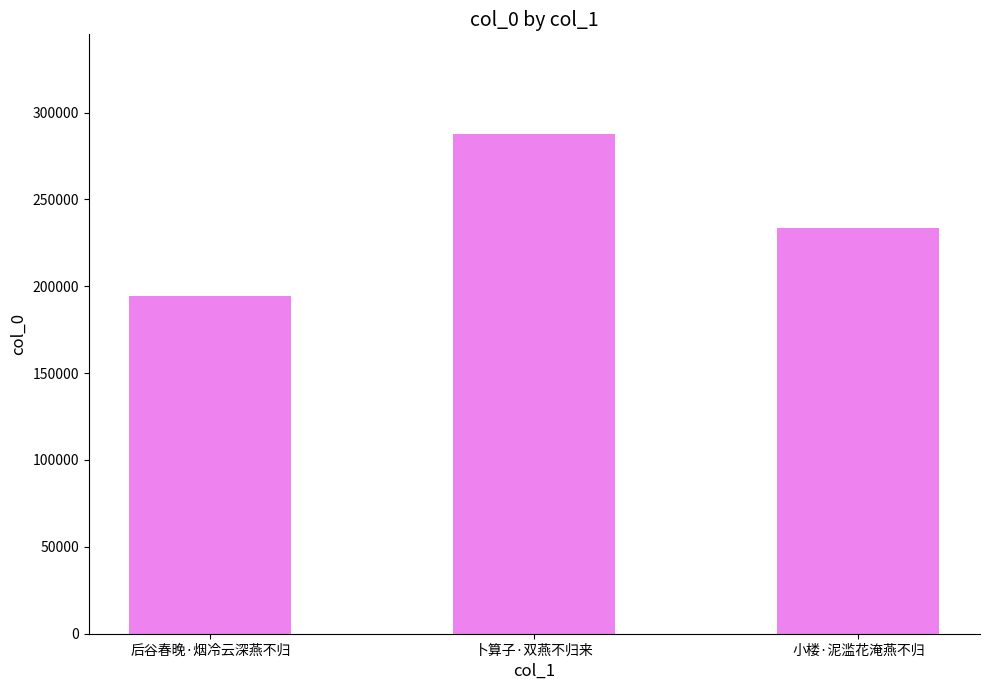

True or false: the data shows 233713 at 小楼·泥滥花淹燕不归.

True